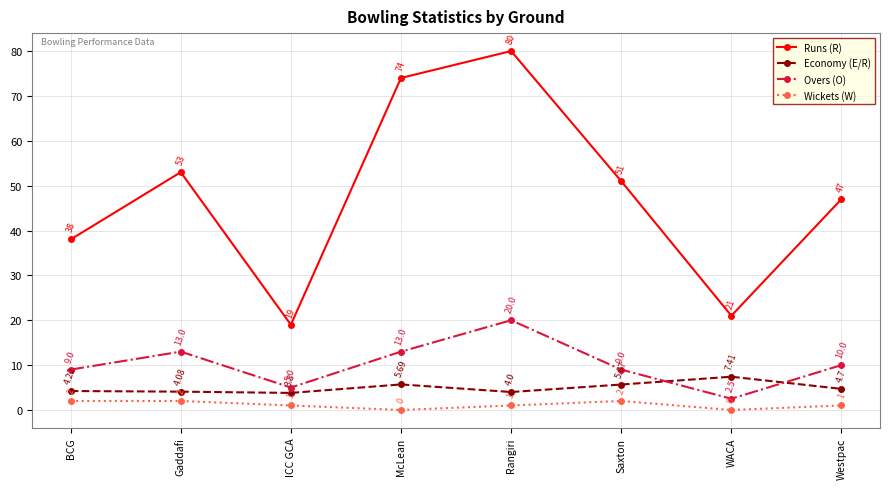

What position from the right is Gaddafi?

7